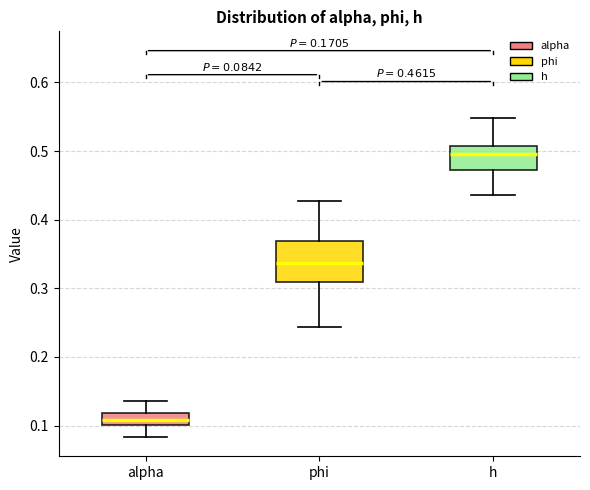

Comparing the boxes themselves (not the whiskers), which one is the tallest?

phi